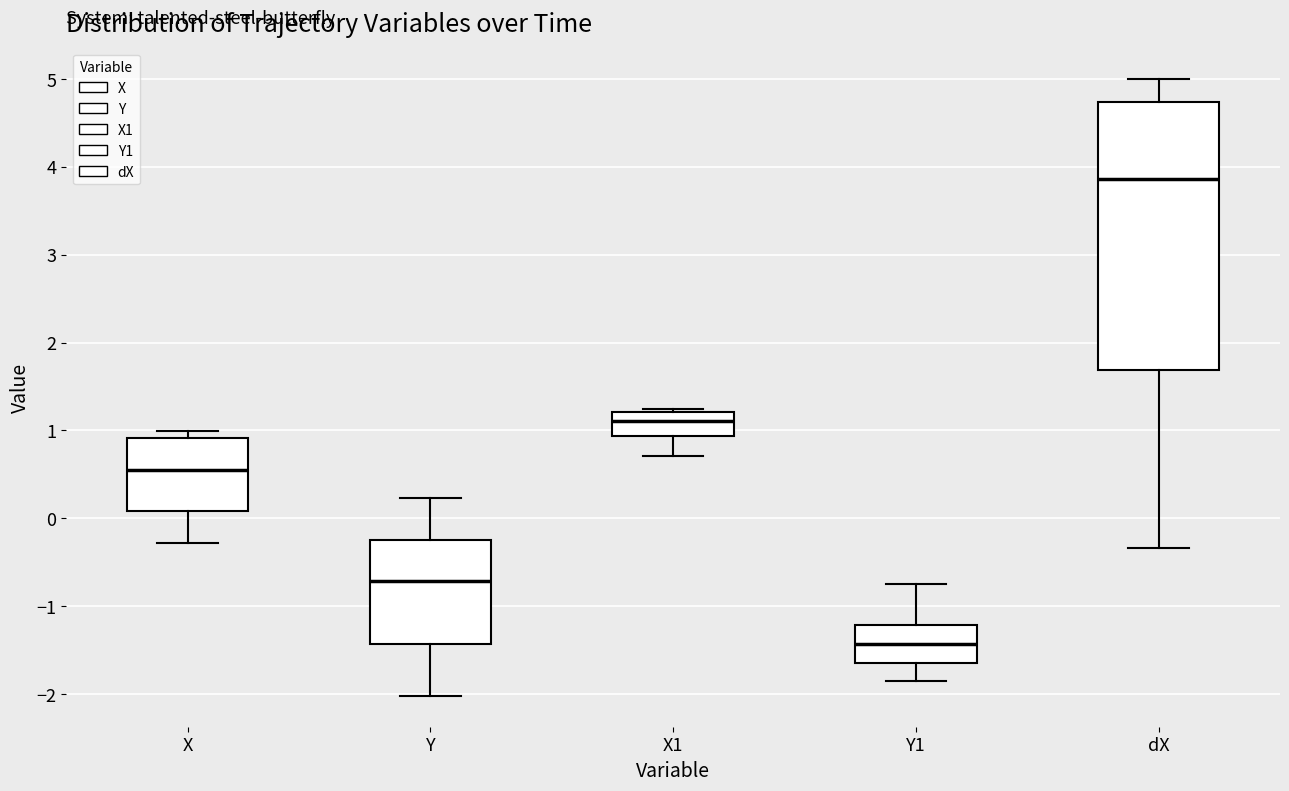

Which box is the tallest, from its lower edge to its upper edge?

dX